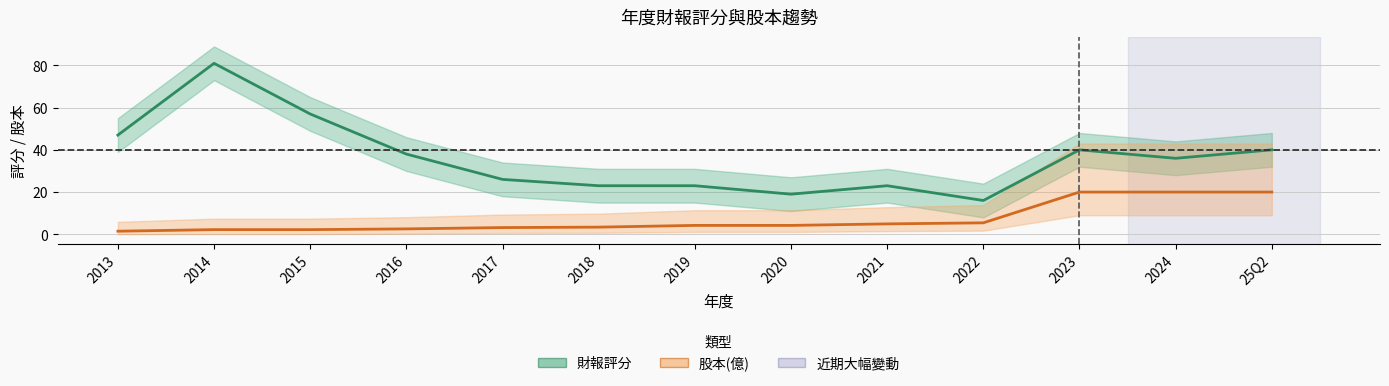

Does the chart have visible grid lines?

Yes